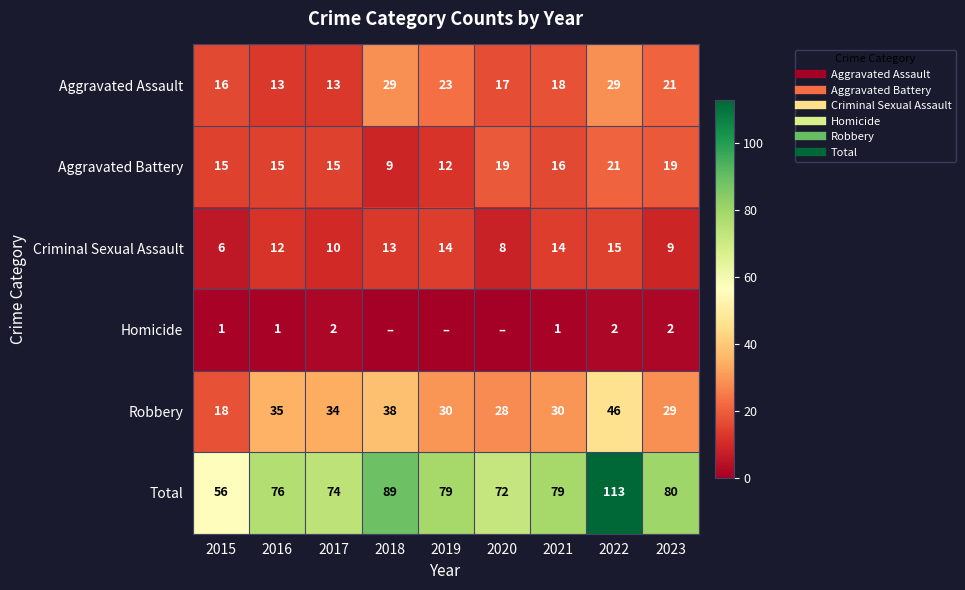

Count the Homicide values in the range 0 to 2.

9